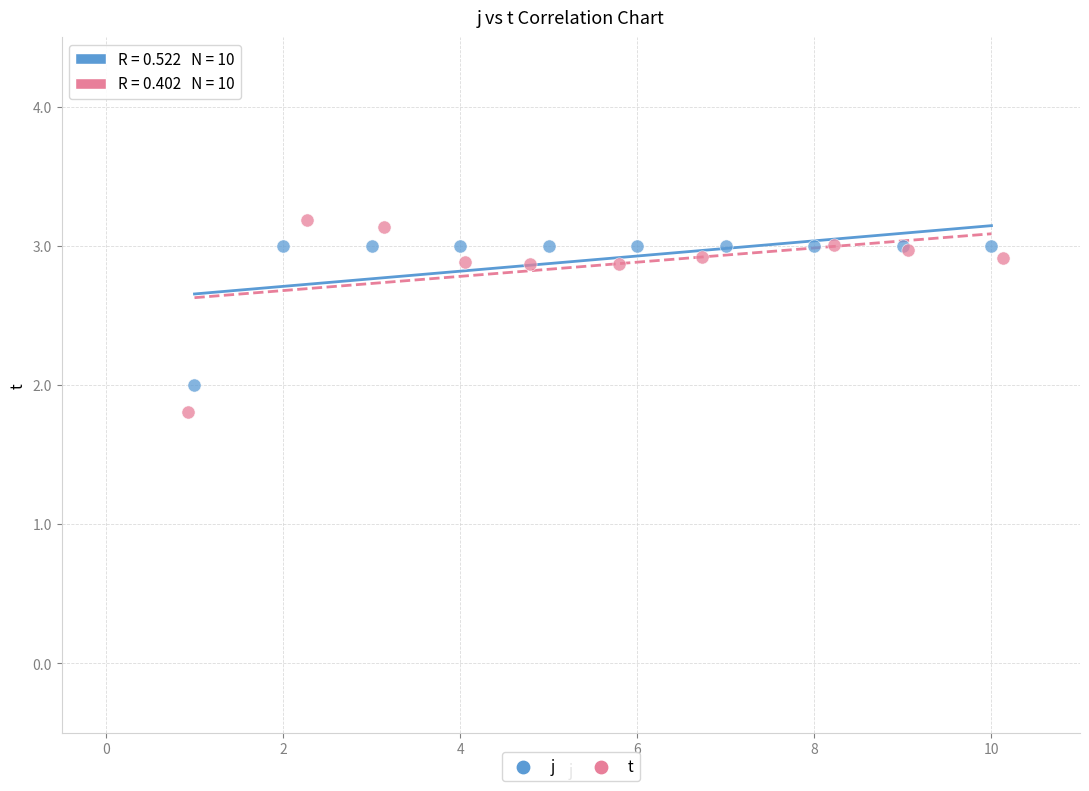

Which series reaches the minimum Y coordinate?

t